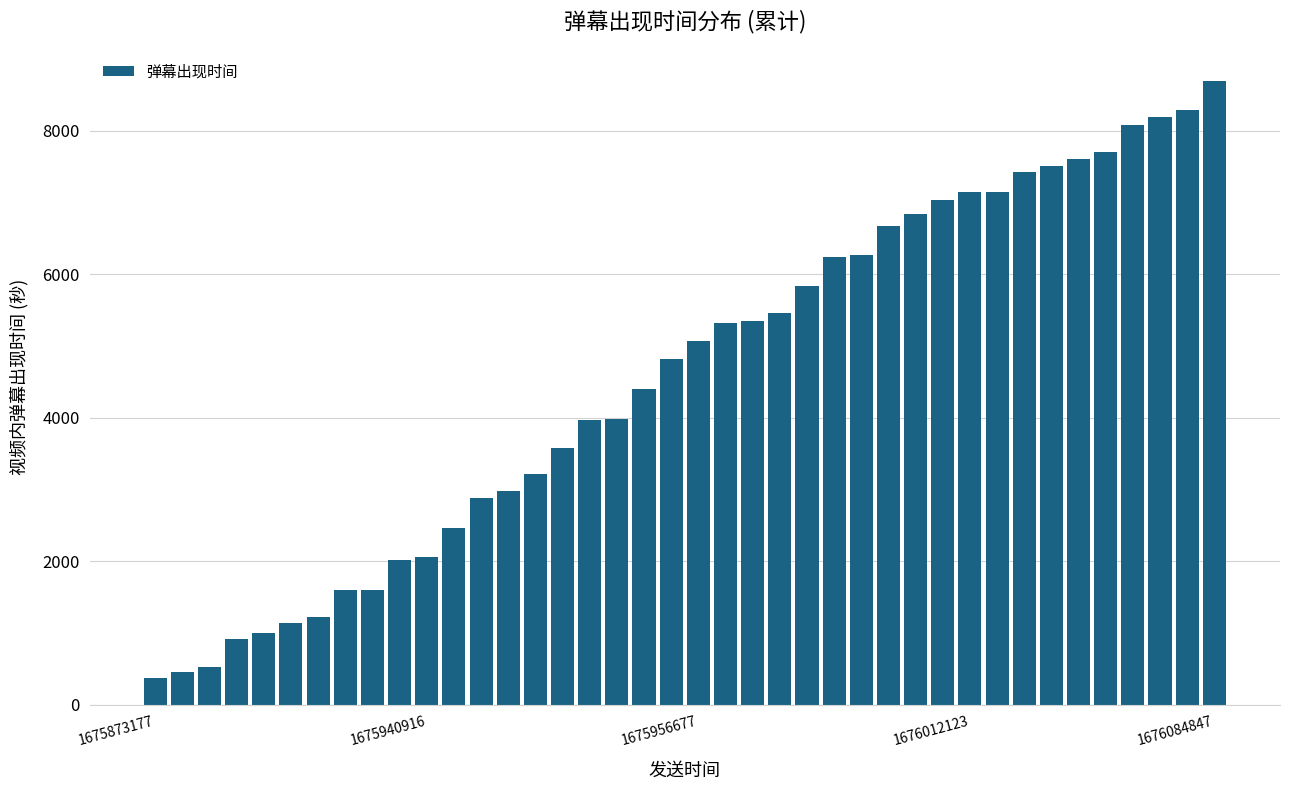

What is the smallest value displayed?

376.3